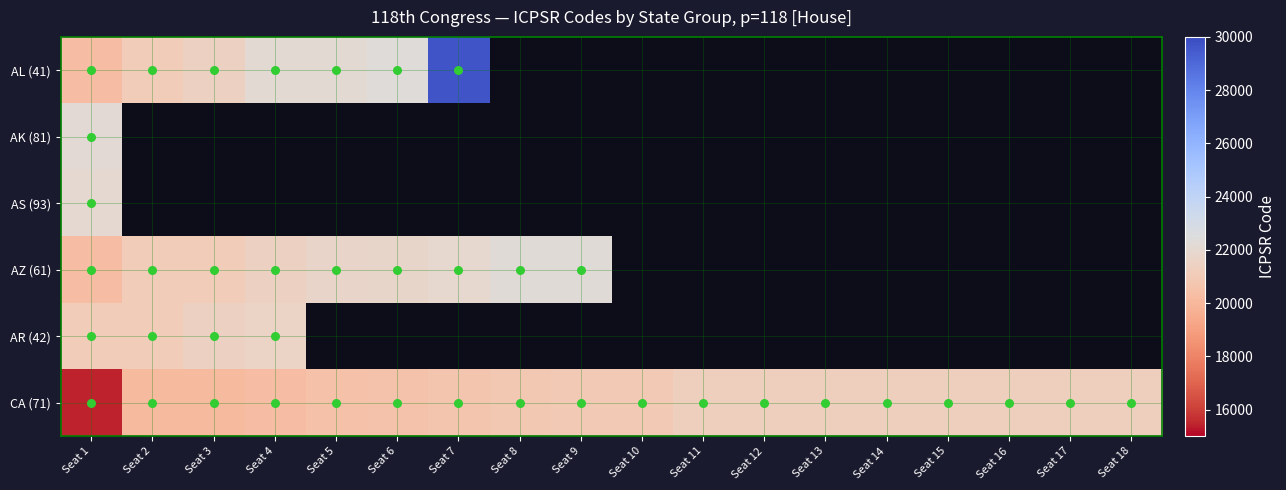

Which label corresponds to the largest value in the chart?

Seat 7